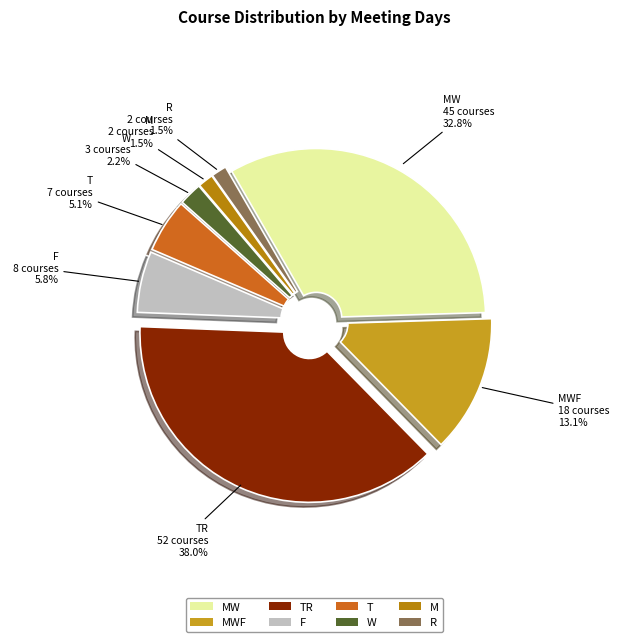

How much of the chart is everything except M?

98.5%